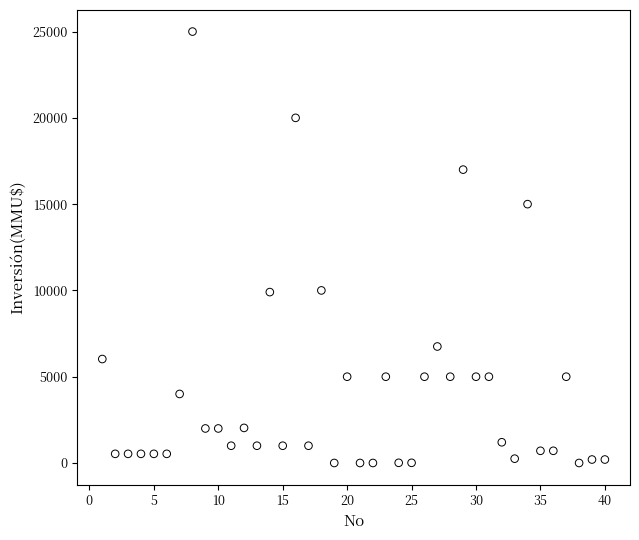

What is the range of Y values (max minus min)?

25000